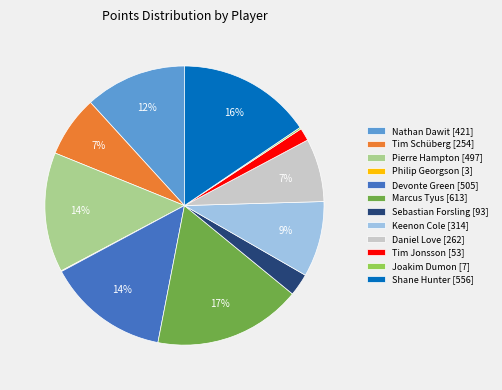

To the nearest percent, what is the average slice percentage?

8%